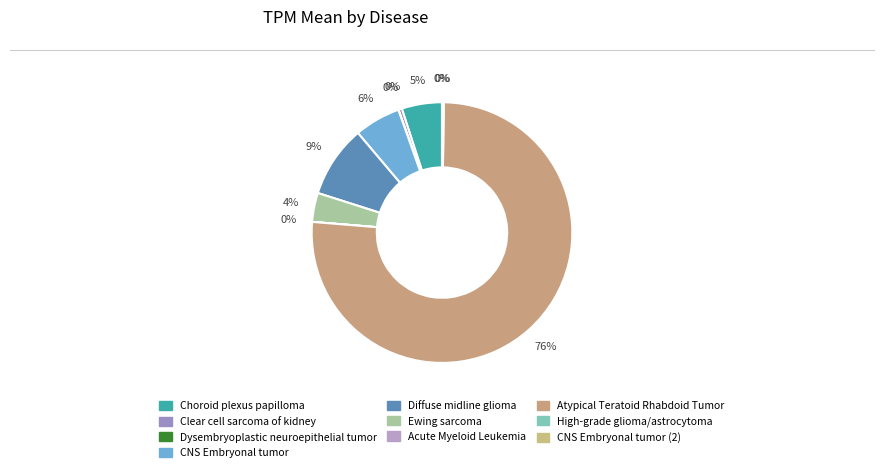

Which slice represents more than half of the pie?

Atypical Teratoid Rhabdoid Tumor